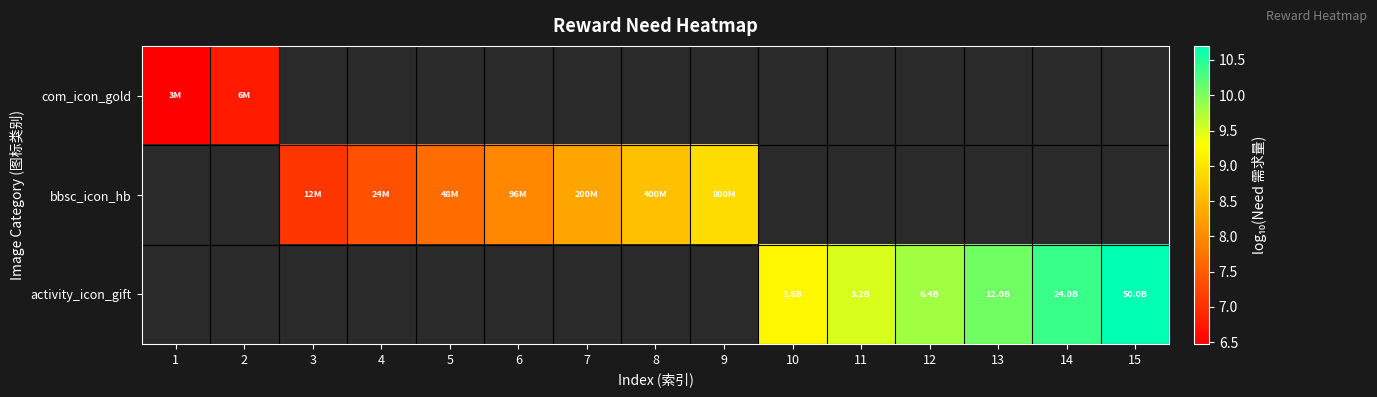

At how many categories does at least one series exceed 10?

3